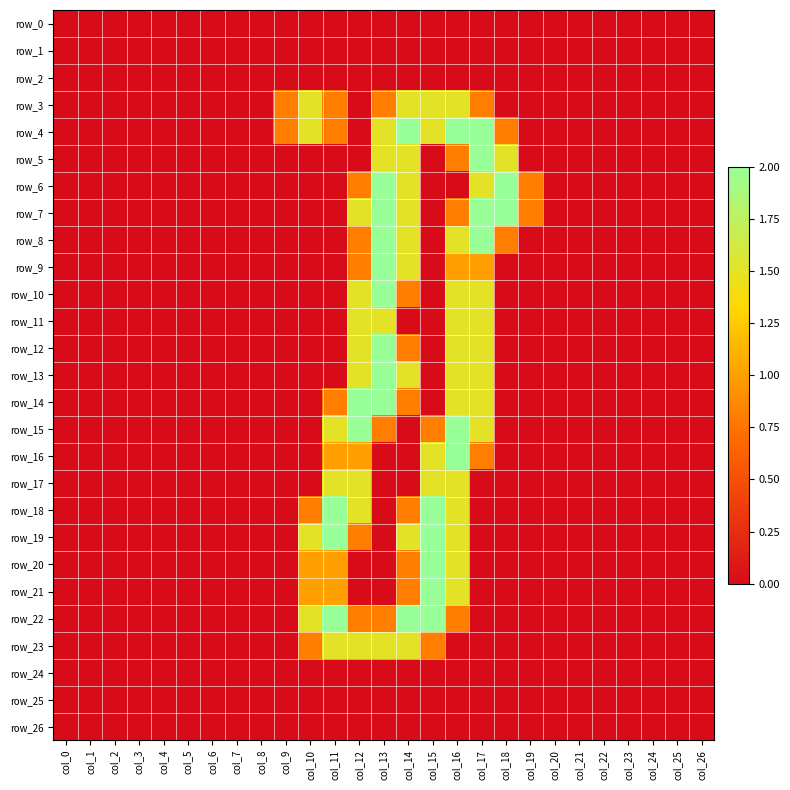

Reading right to left, list all the values displayed in this chart.

row_0: 0.0	0.0	0.0	0.0	0.0	0.0	0.0	0.0	0.0	0.0	0.0	0.0	0.0	0.0	0.0	0.0	0.0	0.0	0.0	0.0	0.0	0.0	0.0	0.0	0.0	0.0	0.0
row_1: 0.0	0.0	0.0	0.0	0.0	0.0	0.0	0.0	0.0	0.0	0.0	0.0	0.0	0.0	0.0	0.0	0.0	0.0	0.0	0.0	0.0	0.0	0.0	0.0	0.0	0.0	0.0
row_2: 0.0	0.0	0.0	0.0	0.0	0.0	0.0	0.0	0.0	0.0	0.0	0.0	0.0	0.0	0.0	0.0	0.0	0.0	0.0	0.0	0.0	0.0	0.0	0.0	0.0	0.0	0.0
row_3: 0.0	0.0	0.0	0.0	0.0	0.0	0.0	0.0	0.0	0.8	1.5	1.5	1.5	0.8	0.0	0.8	1.5	0.8	0.0	0.0	0.0	0.0	0.0	0.0	0.0	0.0	0.0
row_4: 0.0	0.0	0.0	0.0	0.0	0.0	0.0	0.0	0.8	2.0	2.0	1.5	2.0	1.5	0.0	0.8	1.5	0.8	0.0	0.0	0.0	0.0	0.0	0.0	0.0	0.0	0.0
row_5: 0.0	0.0	0.0	0.0	0.0	0.0	0.0	0.0	1.5	2.0	0.8	0.0	1.5	1.5	0.0	0.0	0.0	0.0	0.0	0.0	0.0	0.0	0.0	0.0	0.0	0.0	0.0
row_6: 0.0	0.0	0.0	0.0	0.0	0.0	0.0	0.8	2.0	1.5	0.0	0.0	1.5	2.0	0.8	0.0	0.0	0.0	0.0	0.0	0.0	0.0	0.0	0.0	0.0	0.0	0.0
row_7: 0.0	0.0	0.0	0.0	0.0	0.0	0.0	0.8	2.0	2.0	0.8	0.0	1.5	2.0	1.5	0.0	0.0	0.0	0.0	0.0	0.0	0.0	0.0	0.0	0.0	0.0	0.0
row_8: 0.0	0.0	0.0	0.0	0.0	0.0	0.0	0.0	0.8	2.0	1.5	0.0	1.5	2.0	0.8	0.0	0.0	0.0	0.0	0.0	0.0	0.0	0.0	0.0	0.0	0.0	0.0
row_9: 0.0	0.0	0.0	0.0	0.0	0.0	0.0	0.0	0.0	1.0	1.0	0.0	1.5	2.0	0.8	0.0	0.0	0.0	0.0	0.0	0.0	0.0	0.0	0.0	0.0	0.0	0.0
row_10: 0.0	0.0	0.0	0.0	0.0	0.0	0.0	0.0	0.0	1.5	1.5	0.0	0.8	2.0	1.5	0.0	0.0	0.0	0.0	0.0	0.0	0.0	0.0	0.0	0.0	0.0	0.0
row_11: 0.0	0.0	0.0	0.0	0.0	0.0	0.0	0.0	0.0	1.5	1.5	0.0	0.0	1.5	1.5	0.0	0.0	0.0	0.0	0.0	0.0	0.0	0.0	0.0	0.0	0.0	0.0
row_12: 0.0	0.0	0.0	0.0	0.0	0.0	0.0	0.0	0.0	1.5	1.5	0.0	0.8	2.0	1.5	0.0	0.0	0.0	0.0	0.0	0.0	0.0	0.0	0.0	0.0	0.0	0.0
row_13: 0.0	0.0	0.0	0.0	0.0	0.0	0.0	0.0	0.0	1.5	1.5	0.0	1.5	2.0	1.5	0.0	0.0	0.0	0.0	0.0	0.0	0.0	0.0	0.0	0.0	0.0	0.0
row_14: 0.0	0.0	0.0	0.0	0.0	0.0	0.0	0.0	0.0	1.5	1.5	0.0	0.8	2.0	2.0	0.8	0.0	0.0	0.0	0.0	0.0	0.0	0.0	0.0	0.0	0.0	0.0
row_15: 0.0	0.0	0.0	0.0	0.0	0.0	0.0	0.0	0.0	1.5	2.0	0.8	0.0	0.8	2.0	1.5	0.0	0.0	0.0	0.0	0.0	0.0	0.0	0.0	0.0	0.0	0.0
row_16: 0.0	0.0	0.0	0.0	0.0	0.0	0.0	0.0	0.0	0.8	2.0	1.5	0.0	0.0	1.0	1.0	0.0	0.0	0.0	0.0	0.0	0.0	0.0	0.0	0.0	0.0	0.0
row_17: 0.0	0.0	0.0	0.0	0.0	0.0	0.0	0.0	0.0	0.0	1.5	1.5	0.0	0.0	1.5	1.5	0.0	0.0	0.0	0.0	0.0	0.0	0.0	0.0	0.0	0.0	0.0
row_18: 0.0	0.0	0.0	0.0	0.0	0.0	0.0	0.0	0.0	0.0	1.5	2.0	0.8	0.0	1.5	2.0	0.8	0.0	0.0	0.0	0.0	0.0	0.0	0.0	0.0	0.0	0.0
row_19: 0.0	0.0	0.0	0.0	0.0	0.0	0.0	0.0	0.0	0.0	1.5	2.0	1.5	0.0	0.8	2.0	1.5	0.0	0.0	0.0	0.0	0.0	0.0	0.0	0.0	0.0	0.0
row_20: 0.0	0.0	0.0	0.0	0.0	0.0	0.0	0.0	0.0	0.0	1.5	2.0	0.8	0.0	0.0	1.0	1.0	0.0	0.0	0.0	0.0	0.0	0.0	0.0	0.0	0.0	0.0
row_21: 0.0	0.0	0.0	0.0	0.0	0.0	0.0	0.0	0.0	0.0	1.5	2.0	0.8	0.0	0.0	1.0	1.0	0.0	0.0	0.0	0.0	0.0	0.0	0.0	0.0	0.0	0.0
row_22: 0.0	0.0	0.0	0.0	0.0	0.0	0.0	0.0	0.0	0.0	0.8	2.0	2.0	0.8	0.8	2.0	1.5	0.0	0.0	0.0	0.0	0.0	0.0	0.0	0.0	0.0	0.0
row_23: 0.0	0.0	0.0	0.0	0.0	0.0	0.0	0.0	0.0	0.0	0.0	0.8	1.5	1.5	1.5	1.5	0.8	0.0	0.0	0.0	0.0	0.0	0.0	0.0	0.0	0.0	0.0
row_24: 0.0	0.0	0.0	0.0	0.0	0.0	0.0	0.0	0.0	0.0	0.0	0.0	0.0	0.0	0.0	0.0	0.0	0.0	0.0	0.0	0.0	0.0	0.0	0.0	0.0	0.0	0.0
row_25: 0.0	0.0	0.0	0.0	0.0	0.0	0.0	0.0	0.0	0.0	0.0	0.0	0.0	0.0	0.0	0.0	0.0	0.0	0.0	0.0	0.0	0.0	0.0	0.0	0.0	0.0	0.0
row_26: 0.0	0.0	0.0	0.0	0.0	0.0	0.0	0.0	0.0	0.0	0.0	0.0	0.0	0.0	0.0	0.0	0.0	0.0	0.0	0.0	0.0	0.0	0.0	0.0	0.0	0.0	0.0